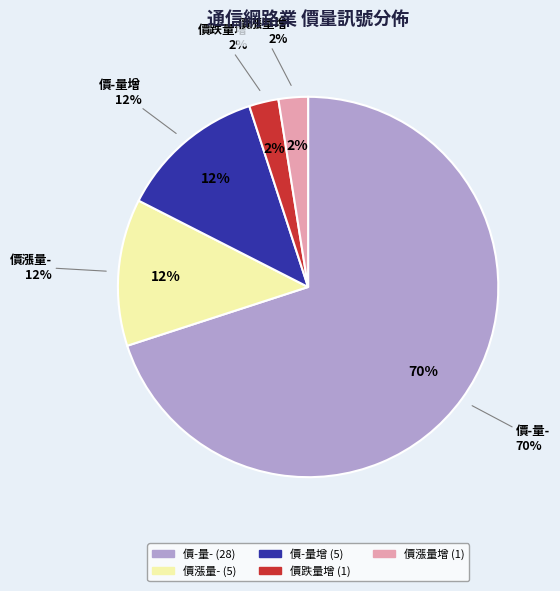

Rank the categories by value from highest to lowest.

價-量-, 價漲量-, 價-量增, 價跌量增, 價漲量增